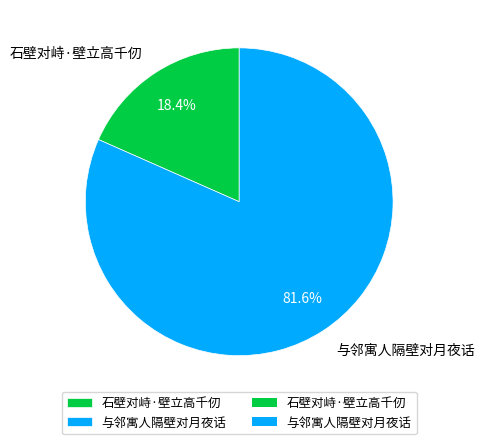

What is the smallest slice in the pie chart?

石壁对峙·壁立高千仞